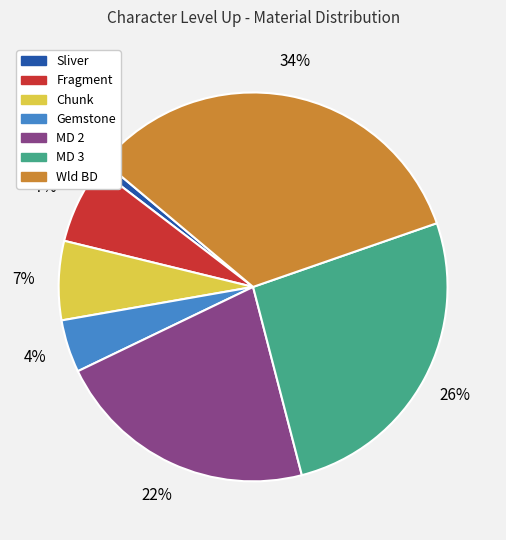

What percentage do Chunk and Wld BD together represent?

40.1%